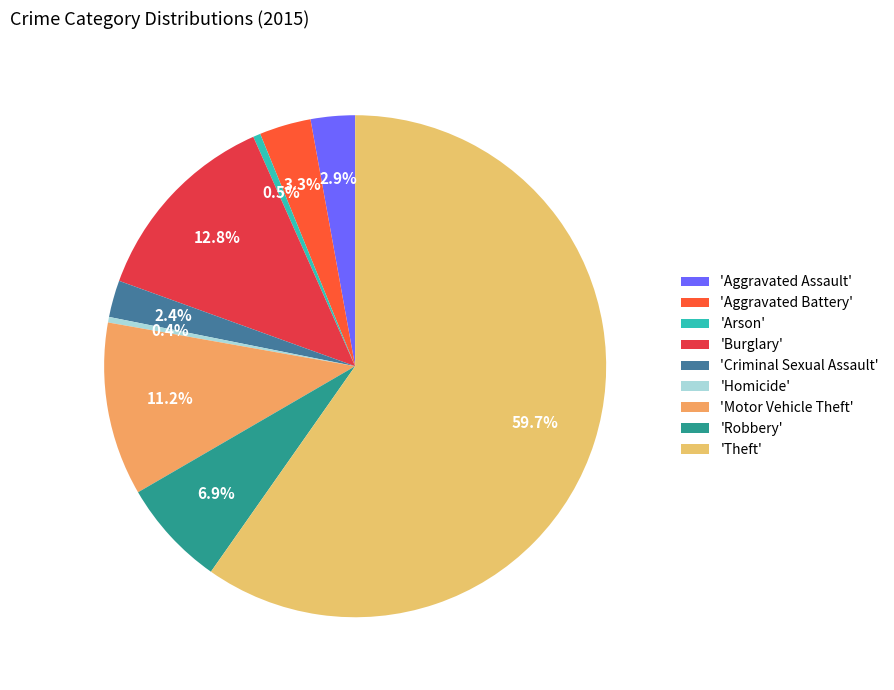

How many slices are in this pie chart?

9